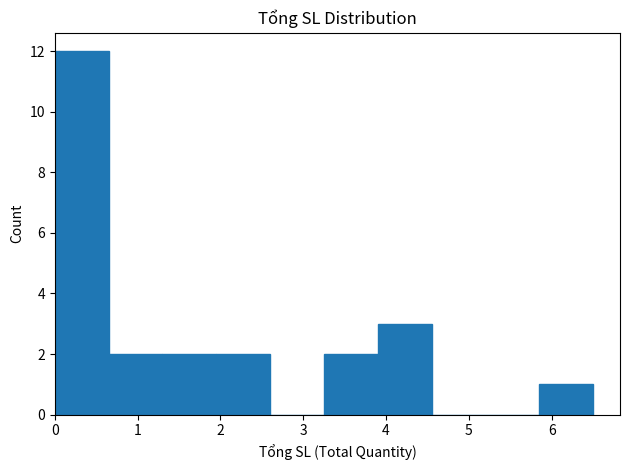

Reading left to right, transcribe this chart: for each bar, give the range it covers on the x-axis and its height. Neither the bar edges nor the heights are printed on the chart, so give them approximately, as read against the axes.

0.00 to 0.65: 12
0.65 to 1.30: 2
1.30 to 1.95: 2
1.95 to 2.60: 2
2.60 to 3.25: 0
3.25 to 3.90: 2
3.90 to 4.55: 3
4.55 to 5.20: 0
5.20 to 5.85: 0
5.85 to 6.50: 1